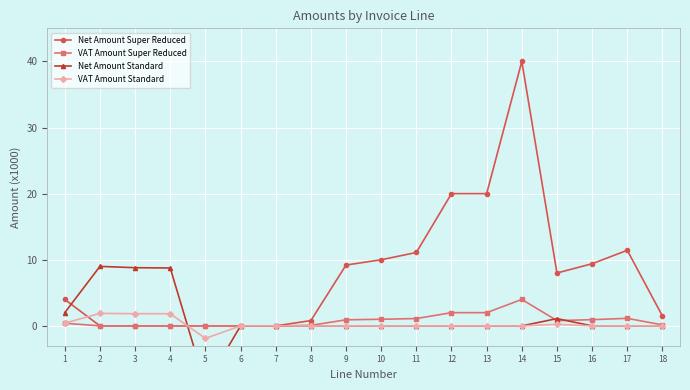

What are all the series names shown in the legend?

Net Amount Super Reduced, VAT Amount Super Reduced, Net Amount Standard, VAT Amount Standard